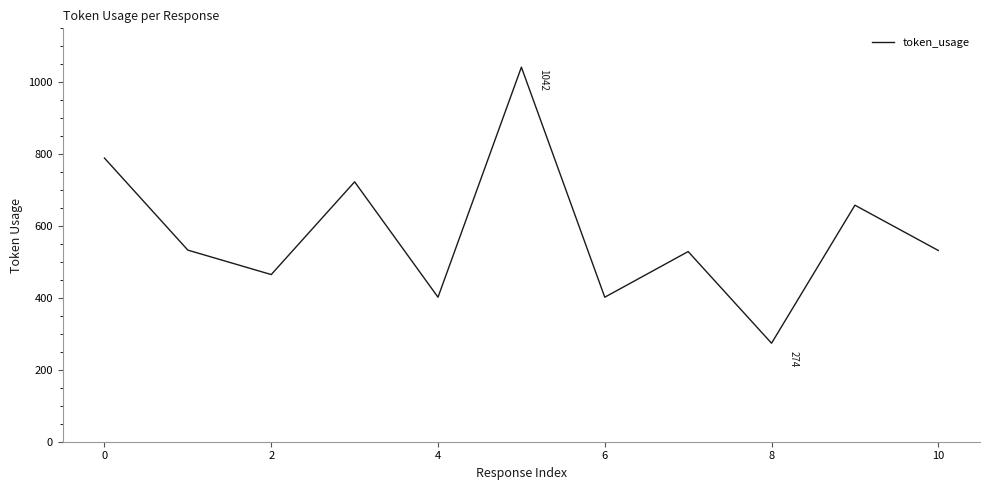

What is the greatest value displayed?

1042